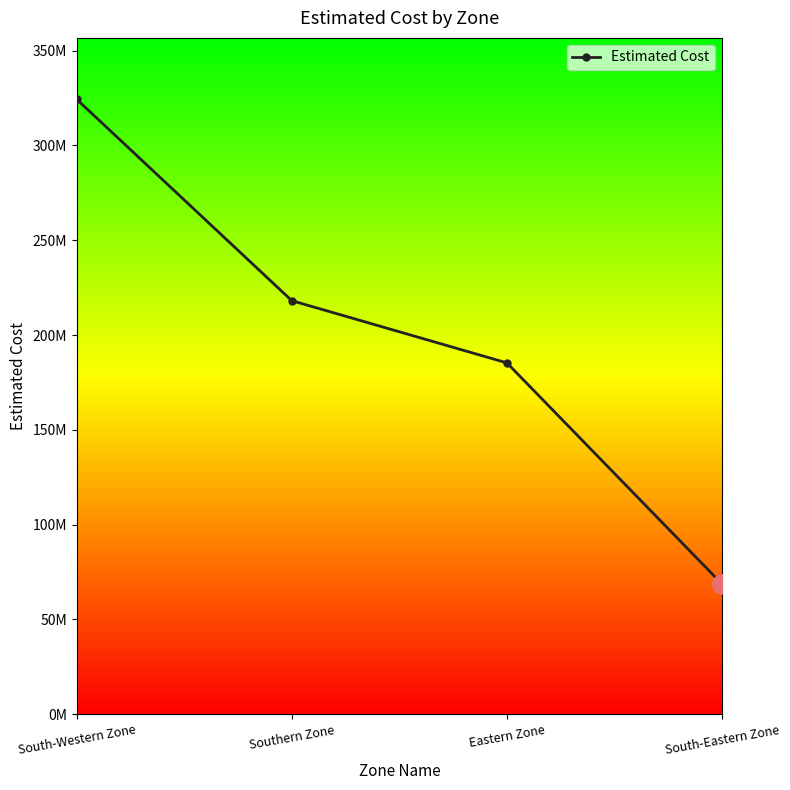

Read the value at Southern Zone.

218116628.9